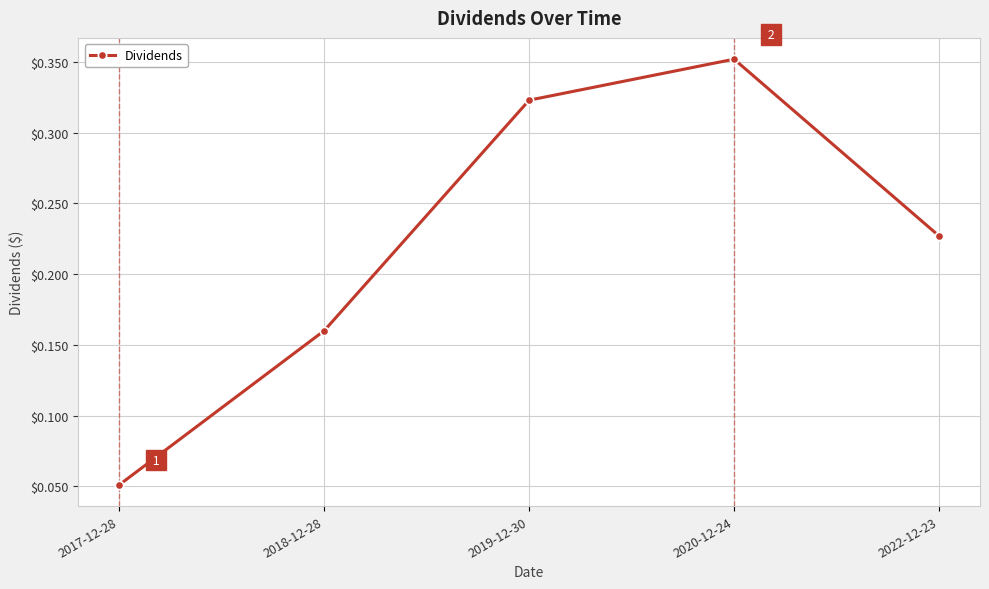

Which category has the highest value across all series?

2020-12-24